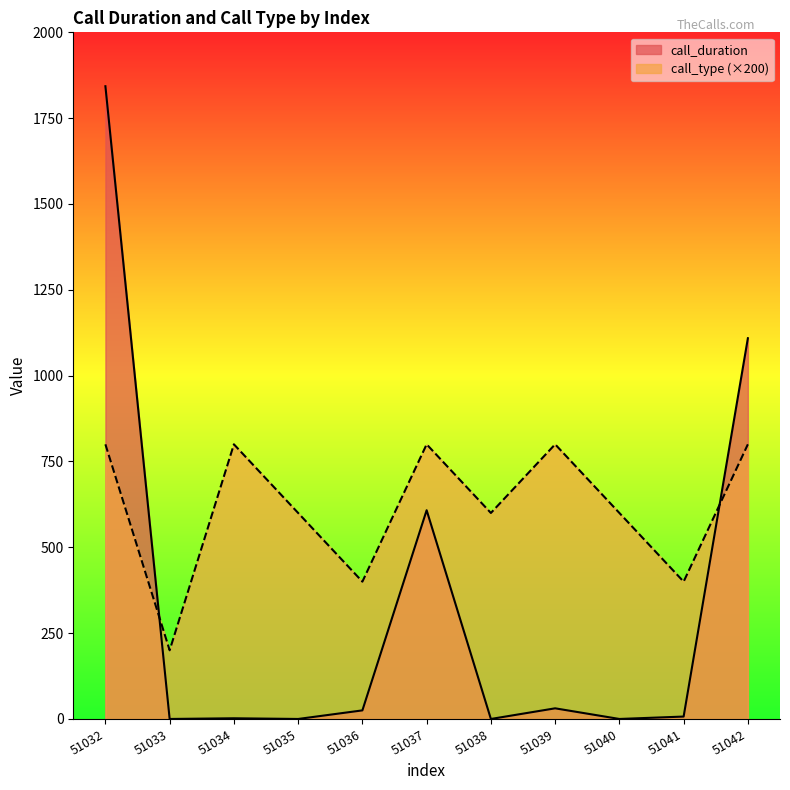

Reading left to right, list all the values displayed in this chart.

call_duration: 1843	0	2	0	25	608	0	31	0	7	1109
call_type: 800	200	800	600	400	800	600	800	600	400	800